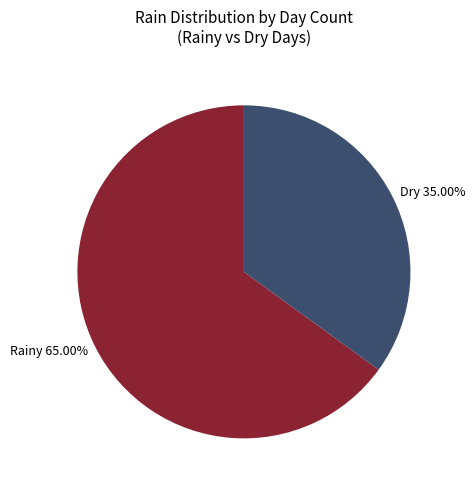

Is Dry 35.00% the majority of the pie?

No